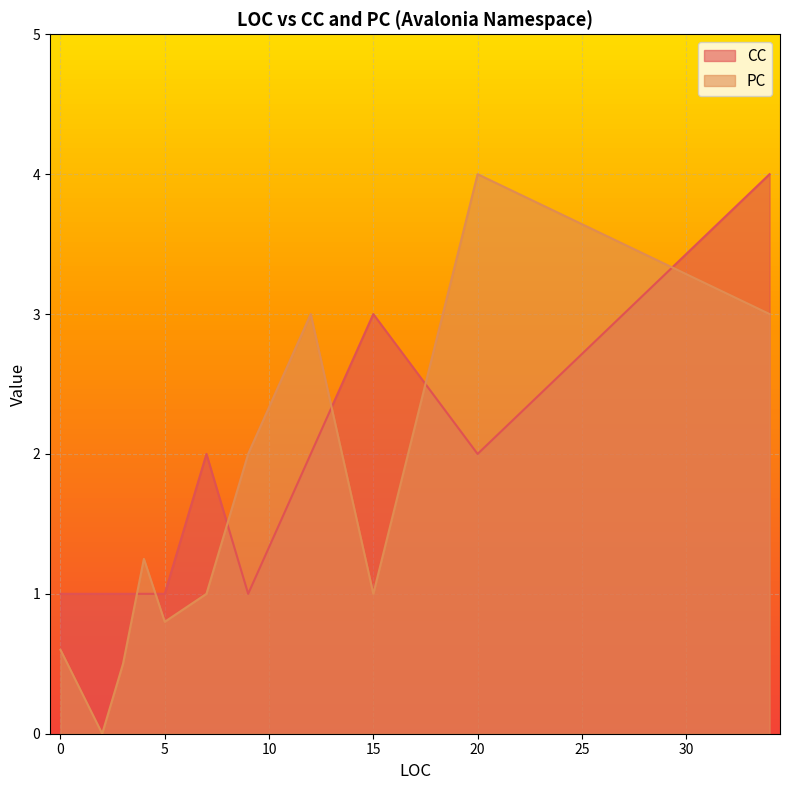

Is it true that PC equals 5 at 4?

False